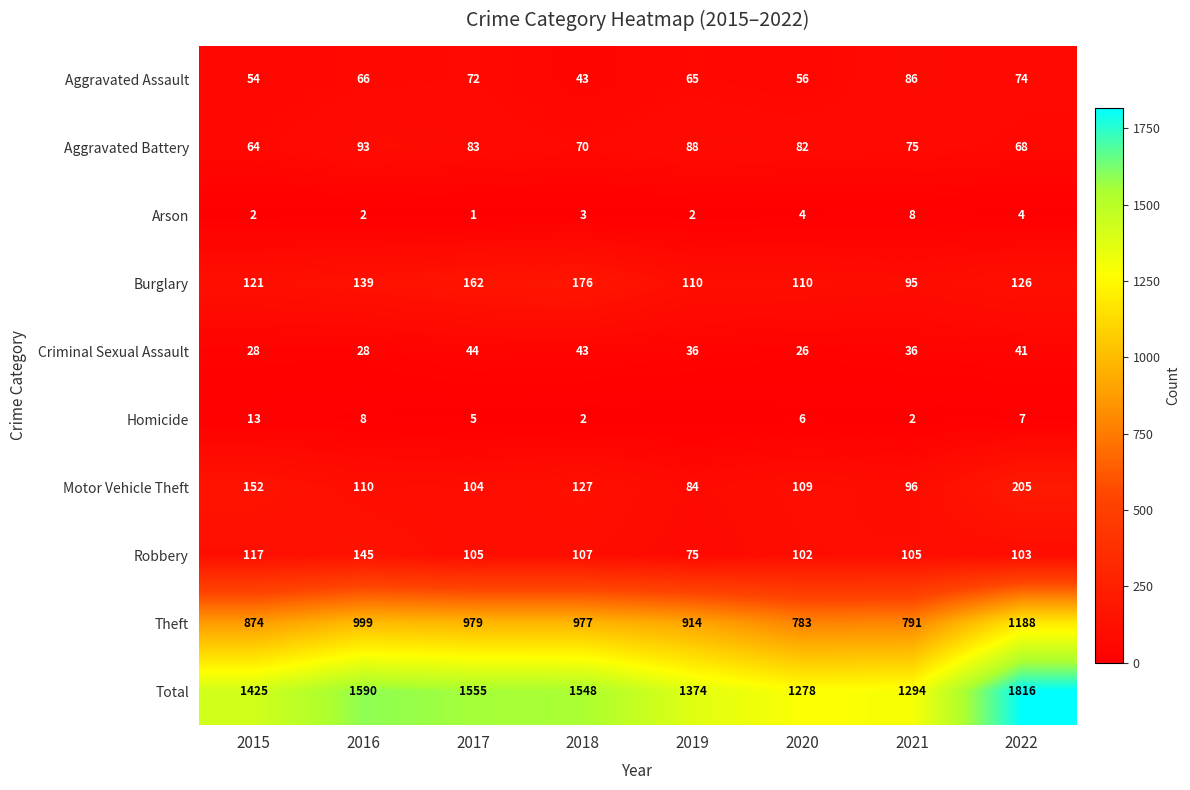

Between 2018 and 2022, which series saw the biggest shift?

Total